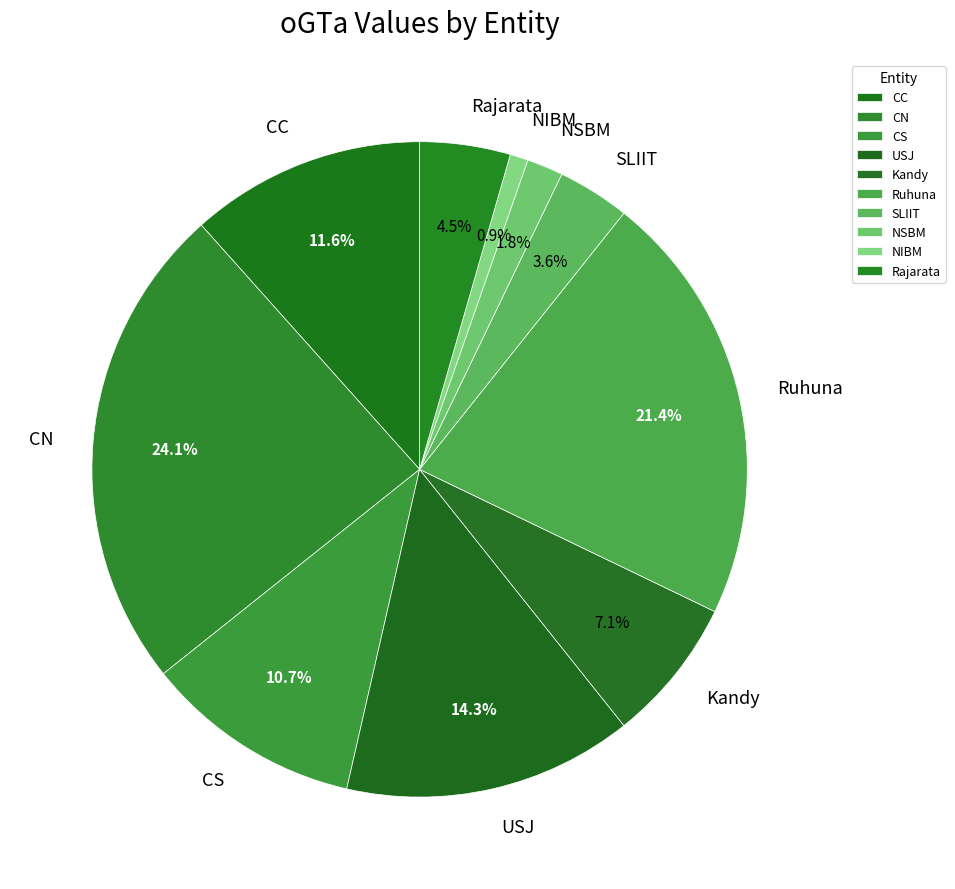

What portion of the pie excludes CC?

88.4%